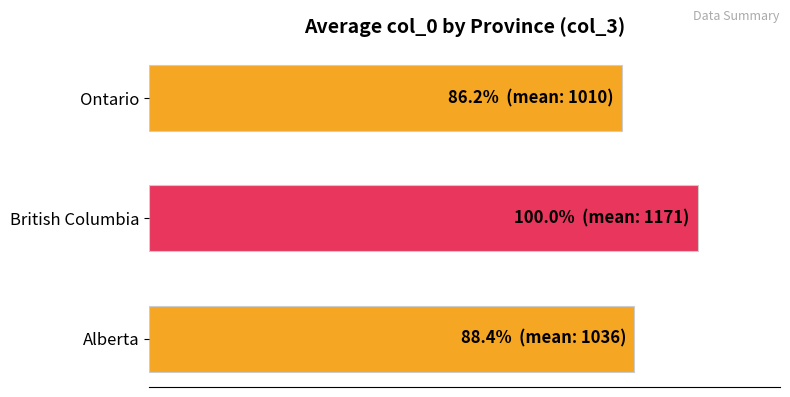

Are the bars horizontal?

Yes